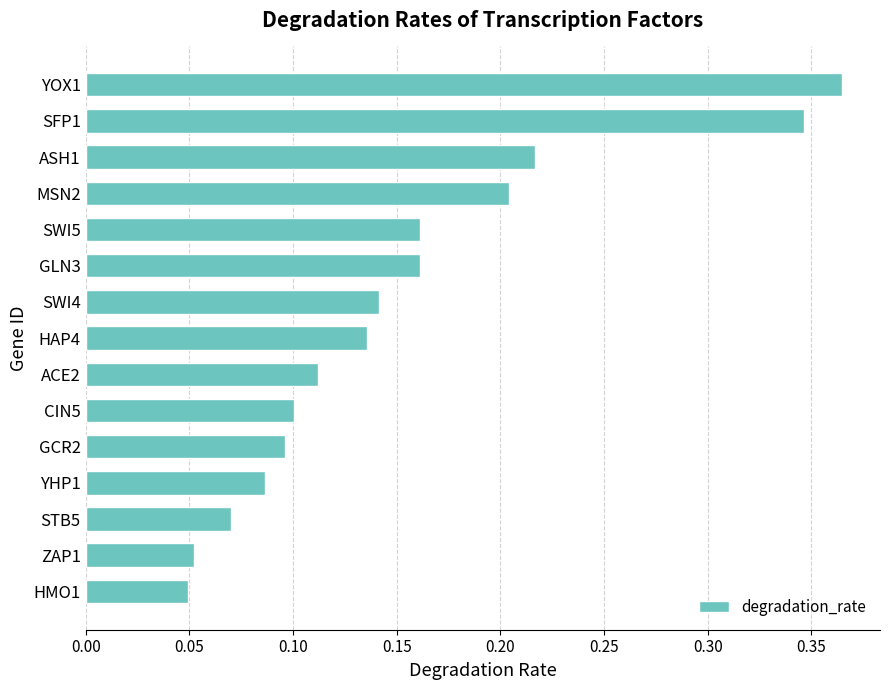

What is the sum of all values?

2.3